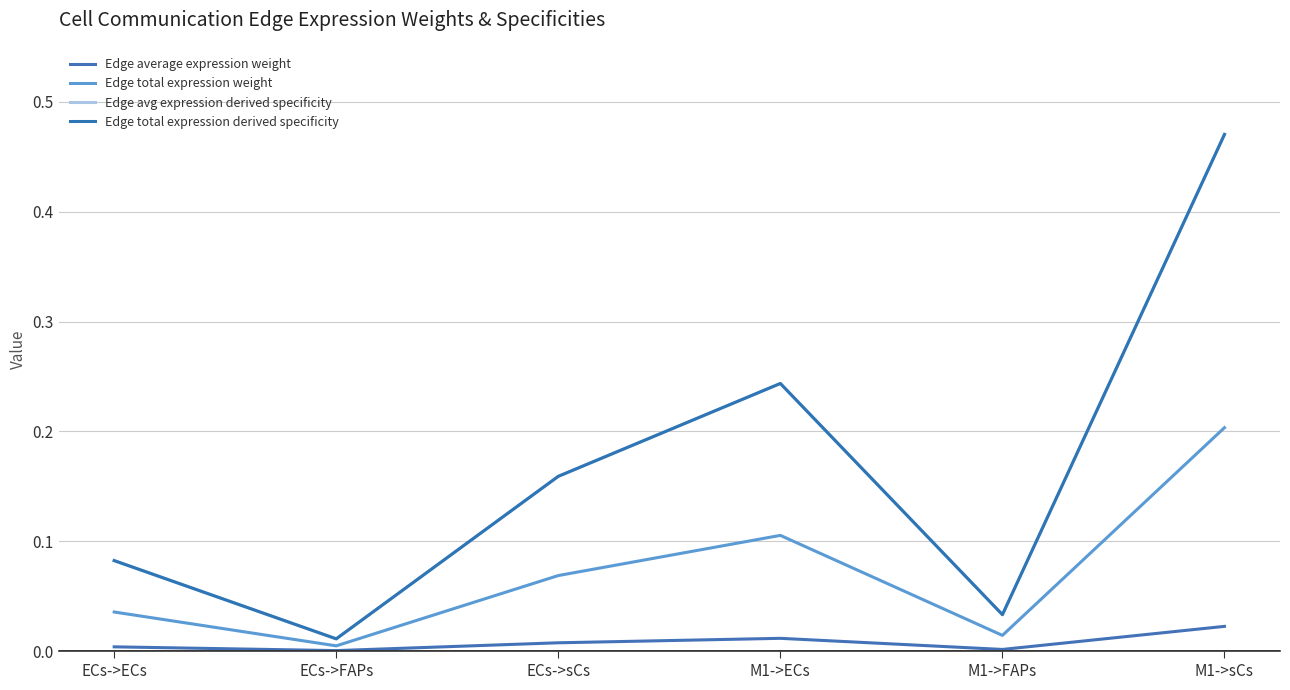

Is this an area chart (filled region under the line)?

No